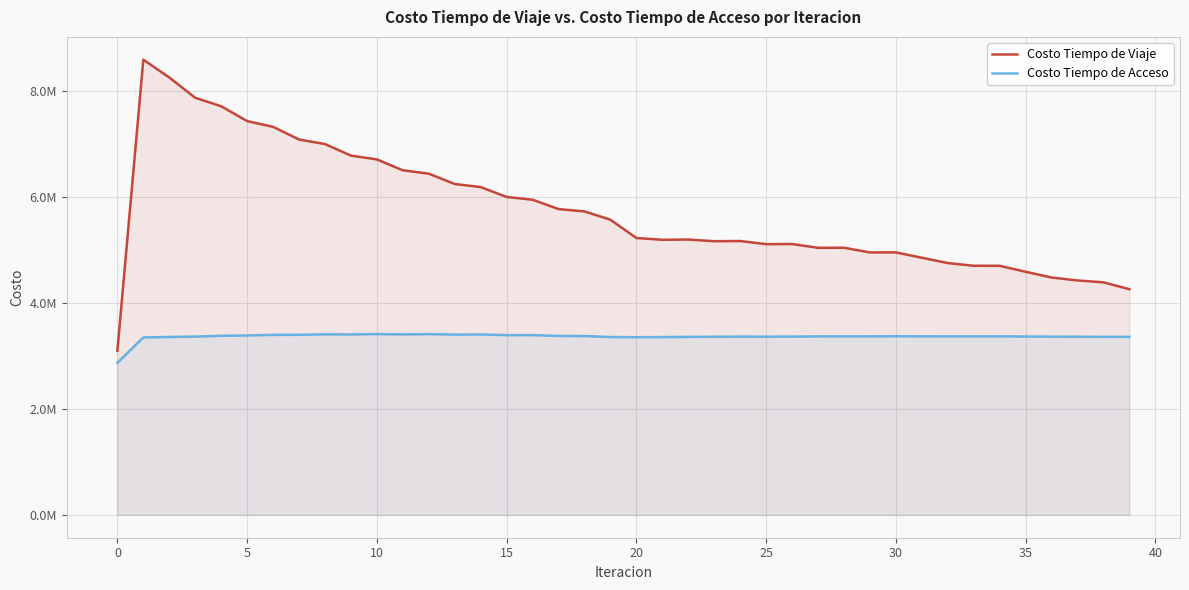

What are all the series names shown in the legend?

Costo Tiempo de Viaje, Costo Tiempo de Acceso